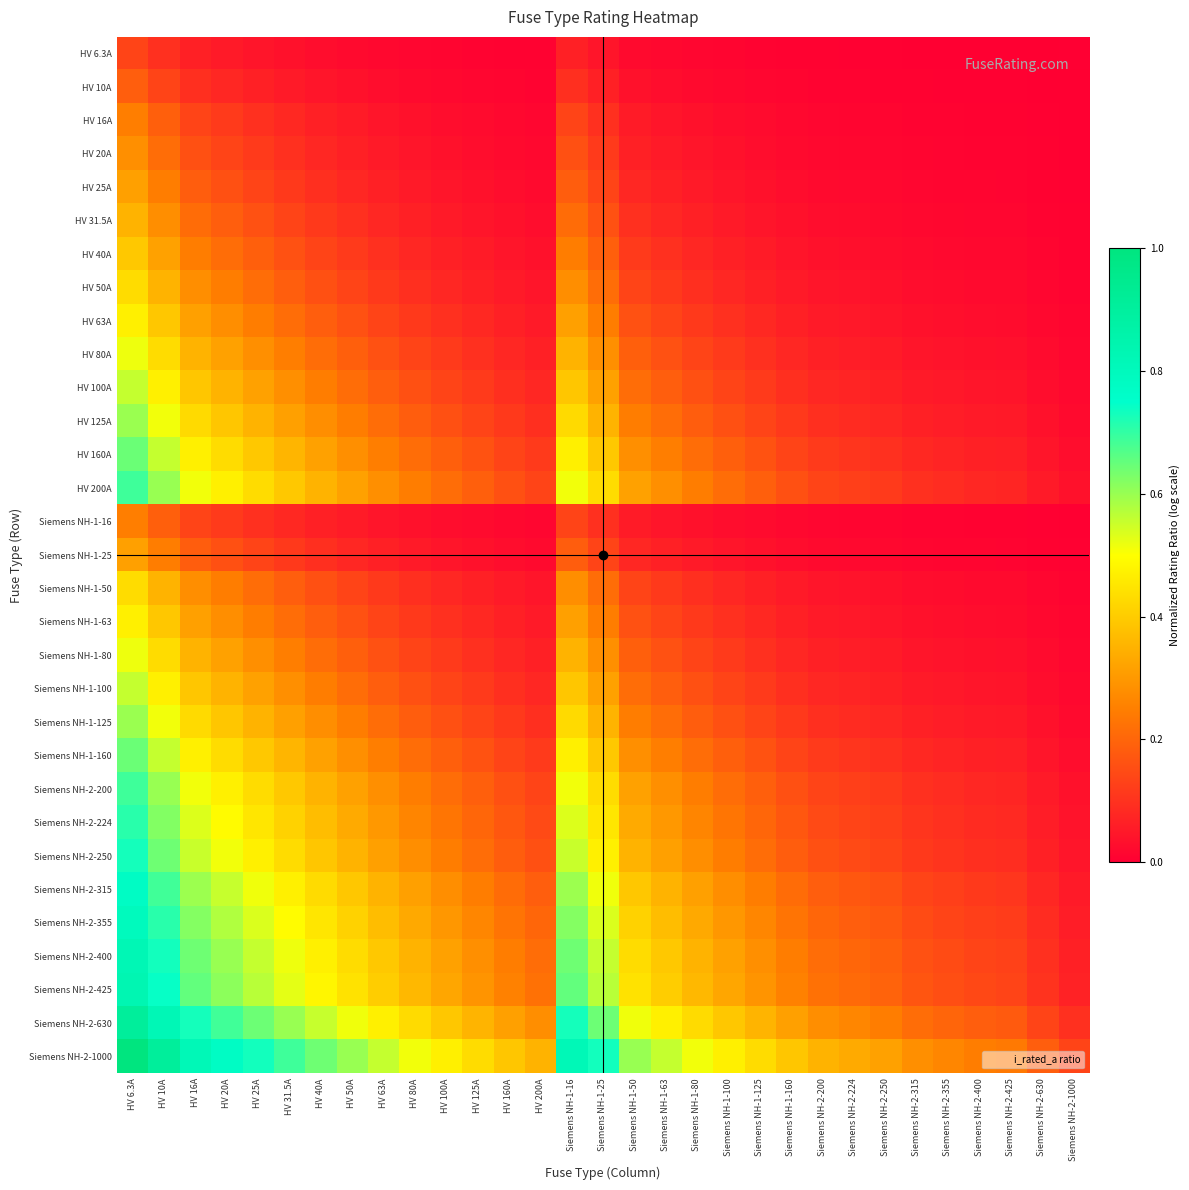

Reading right to left, extract all data points from this chart.

HV 6.3A: Siemens NH-2-1000=0.0	Siemens NH-2-630=0.0	Siemens NH-2-425=0.0	Siemens NH-2-400=0.0	Siemens NH-2-355=0.0	Siemens NH-2-315=0.0	Siemens NH-2-250=0.0	Siemens NH-2-224=0.0	Siemens NH-2-200=0.0	Siemens NH-1-160=0.0	Siemens NH-1-125=0.0	Siemens NH-1-100=0.0	Siemens NH-1-80=0.0	Siemens NH-1-63=0.0	Siemens NH-1-50=0.0	Siemens NH-1-25=0.0	Siemens NH-1-16=0.1	HV 200A=0.0	HV 160A=0.0	HV 125A=0.0	HV 100A=0.0	HV 80A=0.0	HV 63A=0.0	HV 50A=0.0	HV 40A=0.0	HV 31.5A=0.0	HV 25A=0.0	HV 20A=0.1	HV 16A=0.1	HV 10A=0.1	HV 6.3A=0.1
HV 10A: Siemens NH-2-1000=0.0	Siemens NH-2-630=0.0	Siemens NH-2-425=0.0	Siemens NH-2-400=0.0	Siemens NH-2-355=0.0	Siemens NH-2-315=0.0	Siemens NH-2-250=0.0	Siemens NH-2-224=0.0	Siemens NH-2-200=0.0	Siemens NH-1-160=0.0	Siemens NH-1-125=0.0	Siemens NH-1-100=0.0	Siemens NH-1-80=0.0	Siemens NH-1-63=0.0	Siemens NH-1-50=0.0	Siemens NH-1-25=0.1	Siemens NH-1-16=0.1	HV 200A=0.0	HV 160A=0.0	HV 125A=0.0	HV 100A=0.0	HV 80A=0.0	HV 63A=0.0	HV 50A=0.0	HV 40A=0.0	HV 31.5A=0.1	HV 25A=0.1	HV 20A=0.1	HV 16A=0.1	HV 10A=0.1	HV 6.3A=0.2
HV 16A: Siemens NH-2-1000=0.0	Siemens NH-2-630=0.0	Siemens NH-2-425=0.0	Siemens NH-2-400=0.0	Siemens NH-2-355=0.0	Siemens NH-2-315=0.0	Siemens NH-2-250=0.0	Siemens NH-2-224=0.0	Siemens NH-2-200=0.0	Siemens NH-1-160=0.0	Siemens NH-1-125=0.0	Siemens NH-1-100=0.0	Siemens NH-1-80=0.0	Siemens NH-1-63=0.0	Siemens NH-1-50=0.1	Siemens NH-1-25=0.1	Siemens NH-1-16=0.1	HV 200A=0.0	HV 160A=0.0	HV 125A=0.0	HV 100A=0.0	HV 80A=0.0	HV 63A=0.0	HV 50A=0.1	HV 40A=0.1	HV 31.5A=0.1	HV 25A=0.1	HV 20A=0.1	HV 16A=0.1	HV 10A=0.2	HV 6.3A=0.2
HV 20A: Siemens NH-2-1000=0.0	Siemens NH-2-630=0.0	Siemens NH-2-425=0.0	Siemens NH-2-400=0.0	Siemens NH-2-355=0.0	Siemens NH-2-315=0.0	Siemens NH-2-250=0.0	Siemens NH-2-224=0.0	Siemens NH-2-200=0.0	Siemens NH-1-160=0.0	Siemens NH-1-125=0.0	Siemens NH-1-100=0.0	Siemens NH-1-80=0.0	Siemens NH-1-63=0.1	Siemens NH-1-50=0.1	Siemens NH-1-25=0.1	Siemens NH-1-16=0.2	HV 200A=0.0	HV 160A=0.0	HV 125A=0.0	HV 100A=0.0	HV 80A=0.0	HV 63A=0.1	HV 50A=0.1	HV 40A=0.1	HV 31.5A=0.1	HV 25A=0.1	HV 20A=0.1	HV 16A=0.2	HV 10A=0.2	HV 6.3A=0.3
HV 25A: Siemens NH-2-1000=0.0	Siemens NH-2-630=0.0	Siemens NH-2-425=0.0	Siemens NH-2-400=0.0	Siemens NH-2-355=0.0	Siemens NH-2-315=0.0	Siemens NH-2-250=0.0	Siemens NH-2-224=0.0	Siemens NH-2-200=0.0	Siemens NH-1-160=0.0	Siemens NH-1-125=0.0	Siemens NH-1-100=0.0	Siemens NH-1-80=0.1	Siemens NH-1-63=0.1	Siemens NH-1-50=0.1	Siemens NH-1-25=0.1	Siemens NH-1-16=0.2	HV 200A=0.0	HV 160A=0.0	HV 125A=0.0	HV 100A=0.0	HV 80A=0.1	HV 63A=0.1	HV 50A=0.1	HV 40A=0.1	HV 31.5A=0.1	HV 25A=0.1	HV 20A=0.2	HV 16A=0.2	HV 10A=0.2	HV 6.3A=0.3
HV 31.5A: Siemens NH-2-1000=0.0	Siemens NH-2-630=0.0	Siemens NH-2-425=0.0	Siemens NH-2-400=0.0	Siemens NH-2-355=0.0	Siemens NH-2-315=0.0	Siemens NH-2-250=0.0	Siemens NH-2-224=0.0	Siemens NH-2-200=0.0	Siemens NH-1-160=0.0	Siemens NH-1-125=0.0	Siemens NH-1-100=0.1	Siemens NH-1-80=0.1	Siemens NH-1-63=0.1	Siemens NH-1-50=0.1	Siemens NH-1-25=0.2	Siemens NH-1-16=0.2	HV 200A=0.0	HV 160A=0.0	HV 125A=0.0	HV 100A=0.1	HV 80A=0.1	HV 63A=0.1	HV 50A=0.1	HV 40A=0.1	HV 31.5A=0.1	HV 25A=0.2	HV 20A=0.2	HV 16A=0.2	HV 10A=0.3	HV 6.3A=0.4
HV 40A: Siemens NH-2-1000=0.0	Siemens NH-2-630=0.0	Siemens NH-2-425=0.0	Siemens NH-2-400=0.0	Siemens NH-2-355=0.0	Siemens NH-2-315=0.0	Siemens NH-2-250=0.0	Siemens NH-2-224=0.0	Siemens NH-2-200=0.0	Siemens NH-1-160=0.0	Siemens NH-1-125=0.1	Siemens NH-1-100=0.1	Siemens NH-1-80=0.1	Siemens NH-1-63=0.1	Siemens NH-1-50=0.1	Siemens NH-1-25=0.2	Siemens NH-1-16=0.2	HV 200A=0.0	HV 160A=0.0	HV 125A=0.1	HV 100A=0.1	HV 80A=0.1	HV 63A=0.1	HV 50A=0.1	HV 40A=0.1	HV 31.5A=0.2	HV 25A=0.2	HV 20A=0.2	HV 16A=0.2	HV 10A=0.3	HV 6.3A=0.4
HV 50A: Siemens NH-2-1000=0.0	Siemens NH-2-630=0.0	Siemens NH-2-425=0.0	Siemens NH-2-400=0.0	Siemens NH-2-355=0.0	Siemens NH-2-315=0.0	Siemens NH-2-250=0.0	Siemens NH-2-224=0.0	Siemens NH-2-200=0.0	Siemens NH-1-160=0.1	Siemens NH-1-125=0.1	Siemens NH-1-100=0.1	Siemens NH-1-80=0.1	Siemens NH-1-63=0.1	Siemens NH-1-50=0.1	Siemens NH-1-25=0.2	Siemens NH-1-16=0.3	HV 200A=0.0	HV 160A=0.1	HV 125A=0.1	HV 100A=0.1	HV 80A=0.1	HV 63A=0.1	HV 50A=0.1	HV 40A=0.2	HV 31.5A=0.2	HV 25A=0.2	HV 20A=0.2	HV 16A=0.3	HV 10A=0.4	HV 6.3A=0.4
HV 63A: Siemens NH-2-1000=0.0	Siemens NH-2-630=0.0	Siemens NH-2-425=0.0	Siemens NH-2-400=0.0	Siemens NH-2-355=0.0	Siemens NH-2-315=0.0	Siemens NH-2-250=0.0	Siemens NH-2-224=0.0	Siemens NH-2-200=0.1	Siemens NH-1-160=0.1	Siemens NH-1-125=0.1	Siemens NH-1-100=0.1	Siemens NH-1-80=0.1	Siemens NH-1-63=0.1	Siemens NH-1-50=0.2	Siemens NH-1-25=0.2	Siemens NH-1-16=0.3	HV 200A=0.1	HV 160A=0.1	HV 125A=0.1	HV 100A=0.1	HV 80A=0.1	HV 63A=0.1	HV 50A=0.2	HV 40A=0.2	HV 31.5A=0.2	HV 25A=0.2	HV 20A=0.3	HV 16A=0.3	HV 10A=0.4	HV 6.3A=0.5
HV 80A: Siemens NH-2-1000=0.0	Siemens NH-2-630=0.0	Siemens NH-2-425=0.0	Siemens NH-2-400=0.0	Siemens NH-2-355=0.0	Siemens NH-2-315=0.0	Siemens NH-2-250=0.1	Siemens NH-2-224=0.1	Siemens NH-2-200=0.1	Siemens NH-1-160=0.1	Siemens NH-1-125=0.1	Siemens NH-1-100=0.1	Siemens NH-1-80=0.1	Siemens NH-1-63=0.2	Siemens NH-1-50=0.2	Siemens NH-1-25=0.3	Siemens NH-1-16=0.4	HV 200A=0.1	HV 160A=0.1	HV 125A=0.1	HV 100A=0.1	HV 80A=0.1	HV 63A=0.2	HV 50A=0.2	HV 40A=0.2	HV 31.5A=0.2	HV 25A=0.3	HV 20A=0.3	HV 16A=0.4	HV 10A=0.4	HV 6.3A=0.5
HV 100A: Siemens NH-2-1000=0.0	Siemens NH-2-630=0.0	Siemens NH-2-425=0.0	Siemens NH-2-400=0.0	Siemens NH-2-355=0.0	Siemens NH-2-315=0.1	Siemens NH-2-250=0.1	Siemens NH-2-224=0.1	Siemens NH-2-200=0.1	Siemens NH-1-160=0.1	Siemens NH-1-125=0.1	Siemens NH-1-100=0.1	Siemens NH-1-80=0.2	Siemens NH-1-63=0.2	Siemens NH-1-50=0.2	Siemens NH-1-25=0.3	Siemens NH-1-16=0.4	HV 200A=0.1	HV 160A=0.1	HV 125A=0.1	HV 100A=0.1	HV 80A=0.2	HV 63A=0.2	HV 50A=0.2	HV 40A=0.2	HV 31.5A=0.3	HV 25A=0.3	HV 20A=0.4	HV 16A=0.4	HV 10A=0.5	HV 6.3A=0.6
HV 125A: Siemens NH-2-1000=0.0	Siemens NH-2-630=0.0	Siemens NH-2-425=0.1	Siemens NH-2-400=0.1	Siemens NH-2-355=0.1	Siemens NH-2-315=0.1	Siemens NH-2-250=0.1	Siemens NH-2-224=0.1	Siemens NH-2-200=0.1	Siemens NH-1-160=0.1	Siemens NH-1-125=0.1	Siemens NH-1-100=0.2	Siemens NH-1-80=0.2	Siemens NH-1-63=0.2	Siemens NH-1-50=0.2	Siemens NH-1-25=0.4	Siemens NH-1-16=0.4	HV 200A=0.1	HV 160A=0.1	HV 125A=0.1	HV 100A=0.2	HV 80A=0.2	HV 63A=0.2	HV 50A=0.2	HV 40A=0.3	HV 31.5A=0.3	HV 25A=0.4	HV 20A=0.4	HV 16A=0.4	HV 10A=0.5	HV 6.3A=0.6
HV 160A: Siemens NH-2-1000=0.0	Siemens NH-2-630=0.0	Siemens NH-2-425=0.1	Siemens NH-2-400=0.1	Siemens NH-2-355=0.1	Siemens NH-2-315=0.1	Siemens NH-2-250=0.1	Siemens NH-2-224=0.1	Siemens NH-2-200=0.1	Siemens NH-1-160=0.1	Siemens NH-1-125=0.2	Siemens NH-1-100=0.2	Siemens NH-1-80=0.2	Siemens NH-1-63=0.2	Siemens NH-1-50=0.3	Siemens NH-1-25=0.4	Siemens NH-1-16=0.5	HV 200A=0.1	HV 160A=0.1	HV 125A=0.2	HV 100A=0.2	HV 80A=0.2	HV 63A=0.2	HV 50A=0.3	HV 40A=0.3	HV 31.5A=0.4	HV 25A=0.4	HV 20A=0.4	HV 16A=0.5	HV 10A=0.6	HV 6.3A=0.6
HV 200A: Siemens NH-2-1000=0.0	Siemens NH-2-630=0.1	Siemens NH-2-425=0.1	Siemens NH-2-400=0.1	Siemens NH-2-355=0.1	Siemens NH-2-315=0.1	Siemens NH-2-250=0.1	Siemens NH-2-224=0.1	Siemens NH-2-200=0.1	Siemens NH-1-160=0.2	Siemens NH-1-125=0.2	Siemens NH-1-100=0.2	Siemens NH-1-80=0.2	Siemens NH-1-63=0.3	Siemens NH-1-50=0.3	Siemens NH-1-25=0.4	Siemens NH-1-16=0.5	HV 200A=0.1	HV 160A=0.2	HV 125A=0.2	HV 100A=0.2	HV 80A=0.2	HV 63A=0.3	HV 50A=0.3	HV 40A=0.4	HV 31.5A=0.4	HV 25A=0.4	HV 20A=0.5	HV 16A=0.5	HV 10A=0.6	HV 6.3A=0.7
Siemens NH-1-16: Siemens NH-2-1000=0.0	Siemens NH-2-630=0.0	Siemens NH-2-425=0.0	Siemens NH-2-400=0.0	Siemens NH-2-355=0.0	Siemens NH-2-315=0.0	Siemens NH-2-250=0.0	Siemens NH-2-224=0.0	Siemens NH-2-200=0.0	Siemens NH-1-160=0.0	Siemens NH-1-125=0.0	Siemens NH-1-100=0.0	Siemens NH-1-80=0.0	Siemens NH-1-63=0.0	Siemens NH-1-50=0.1	Siemens NH-1-25=0.1	Siemens NH-1-16=0.1	HV 200A=0.0	HV 160A=0.0	HV 125A=0.0	HV 100A=0.0	HV 80A=0.0	HV 63A=0.0	HV 50A=0.1	HV 40A=0.1	HV 31.5A=0.1	HV 25A=0.1	HV 20A=0.1	HV 16A=0.1	HV 10A=0.2	HV 6.3A=0.2
Siemens NH-1-25: Siemens NH-2-1000=0.0	Siemens NH-2-630=0.0	Siemens NH-2-425=0.0	Siemens NH-2-400=0.0	Siemens NH-2-355=0.0	Siemens NH-2-315=0.0	Siemens NH-2-250=0.0	Siemens NH-2-224=0.0	Siemens NH-2-200=0.0	Siemens NH-1-160=0.0	Siemens NH-1-125=0.0	Siemens NH-1-100=0.0	Siemens NH-1-80=0.1	Siemens NH-1-63=0.1	Siemens NH-1-50=0.1	Siemens NH-1-25=0.1	Siemens NH-1-16=0.2	HV 200A=0.0	HV 160A=0.0	HV 125A=0.0	HV 100A=0.0	HV 80A=0.1	HV 63A=0.1	HV 50A=0.1	HV 40A=0.1	HV 31.5A=0.1	HV 25A=0.1	HV 20A=0.2	HV 16A=0.2	HV 10A=0.2	HV 6.3A=0.3
Siemens NH-1-50: Siemens NH-2-1000=0.0	Siemens NH-2-630=0.0	Siemens NH-2-425=0.0	Siemens NH-2-400=0.0	Siemens NH-2-355=0.0	Siemens NH-2-315=0.0	Siemens NH-2-250=0.0	Siemens NH-2-224=0.0	Siemens NH-2-200=0.0	Siemens NH-1-160=0.1	Siemens NH-1-125=0.1	Siemens NH-1-100=0.1	Siemens NH-1-80=0.1	Siemens NH-1-63=0.1	Siemens NH-1-50=0.1	Siemens NH-1-25=0.2	Siemens NH-1-16=0.3	HV 200A=0.0	HV 160A=0.1	HV 125A=0.1	HV 100A=0.1	HV 80A=0.1	HV 63A=0.1	HV 50A=0.1	HV 40A=0.2	HV 31.5A=0.2	HV 25A=0.2	HV 20A=0.2	HV 16A=0.3	HV 10A=0.4	HV 6.3A=0.4
Siemens NH-1-63: Siemens NH-2-1000=0.0	Siemens NH-2-630=0.0	Siemens NH-2-425=0.0	Siemens NH-2-400=0.0	Siemens NH-2-355=0.0	Siemens NH-2-315=0.0	Siemens NH-2-250=0.0	Siemens NH-2-224=0.0	Siemens NH-2-200=0.1	Siemens NH-1-160=0.1	Siemens NH-1-125=0.1	Siemens NH-1-100=0.1	Siemens NH-1-80=0.1	Siemens NH-1-63=0.1	Siemens NH-1-50=0.2	Siemens NH-1-25=0.2	Siemens NH-1-16=0.3	HV 200A=0.1	HV 160A=0.1	HV 125A=0.1	HV 100A=0.1	HV 80A=0.1	HV 63A=0.1	HV 50A=0.2	HV 40A=0.2	HV 31.5A=0.2	HV 25A=0.2	HV 20A=0.3	HV 16A=0.3	HV 10A=0.4	HV 6.3A=0.5
Siemens NH-1-80: Siemens NH-2-1000=0.0	Siemens NH-2-630=0.0	Siemens NH-2-425=0.0	Siemens NH-2-400=0.0	Siemens NH-2-355=0.0	Siemens NH-2-315=0.0	Siemens NH-2-250=0.1	Siemens NH-2-224=0.1	Siemens NH-2-200=0.1	Siemens NH-1-160=0.1	Siemens NH-1-125=0.1	Siemens NH-1-100=0.1	Siemens NH-1-80=0.1	Siemens NH-1-63=0.2	Siemens NH-1-50=0.2	Siemens NH-1-25=0.3	Siemens NH-1-16=0.4	HV 200A=0.1	HV 160A=0.1	HV 125A=0.1	HV 100A=0.1	HV 80A=0.1	HV 63A=0.2	HV 50A=0.2	HV 40A=0.2	HV 31.5A=0.2	HV 25A=0.3	HV 20A=0.3	HV 16A=0.4	HV 10A=0.4	HV 6.3A=0.5
Siemens NH-1-100: Siemens NH-2-1000=0.0	Siemens NH-2-630=0.0	Siemens NH-2-425=0.0	Siemens NH-2-400=0.0	Siemens NH-2-355=0.0	Siemens NH-2-315=0.1	Siemens NH-2-250=0.1	Siemens NH-2-224=0.1	Siemens NH-2-200=0.1	Siemens NH-1-160=0.1	Siemens NH-1-125=0.1	Siemens NH-1-100=0.1	Siemens NH-1-80=0.2	Siemens NH-1-63=0.2	Siemens NH-1-50=0.2	Siemens NH-1-25=0.3	Siemens NH-1-16=0.4	HV 200A=0.1	HV 160A=0.1	HV 125A=0.1	HV 100A=0.1	HV 80A=0.2	HV 63A=0.2	HV 50A=0.2	HV 40A=0.2	HV 31.5A=0.3	HV 25A=0.3	HV 20A=0.4	HV 16A=0.4	HV 10A=0.5	HV 6.3A=0.6
Siemens NH-1-125: Siemens NH-2-1000=0.0	Siemens NH-2-630=0.0	Siemens NH-2-425=0.1	Siemens NH-2-400=0.1	Siemens NH-2-355=0.1	Siemens NH-2-315=0.1	Siemens NH-2-250=0.1	Siemens NH-2-224=0.1	Siemens NH-2-200=0.1	Siemens NH-1-160=0.1	Siemens NH-1-125=0.1	Siemens NH-1-100=0.2	Siemens NH-1-80=0.2	Siemens NH-1-63=0.2	Siemens NH-1-50=0.2	Siemens NH-1-25=0.4	Siemens NH-1-16=0.4	HV 200A=0.1	HV 160A=0.1	HV 125A=0.1	HV 100A=0.2	HV 80A=0.2	HV 63A=0.2	HV 50A=0.2	HV 40A=0.3	HV 31.5A=0.3	HV 25A=0.4	HV 20A=0.4	HV 16A=0.4	HV 10A=0.5	HV 6.3A=0.6
Siemens NH-1-160: Siemens NH-2-1000=0.0	Siemens NH-2-630=0.0	Siemens NH-2-425=0.1	Siemens NH-2-400=0.1	Siemens NH-2-355=0.1	Siemens NH-2-315=0.1	Siemens NH-2-250=0.1	Siemens NH-2-224=0.1	Siemens NH-2-200=0.1	Siemens NH-1-160=0.1	Siemens NH-1-125=0.2	Siemens NH-1-100=0.2	Siemens NH-1-80=0.2	Siemens NH-1-63=0.2	Siemens NH-1-50=0.3	Siemens NH-1-25=0.4	Siemens NH-1-16=0.5	HV 200A=0.1	HV 160A=0.1	HV 125A=0.2	HV 100A=0.2	HV 80A=0.2	HV 63A=0.2	HV 50A=0.3	HV 40A=0.3	HV 31.5A=0.4	HV 25A=0.4	HV 20A=0.4	HV 16A=0.5	HV 10A=0.6	HV 6.3A=0.6
Siemens NH-2-200: Siemens NH-2-1000=0.0	Siemens NH-2-630=0.1	Siemens NH-2-425=0.1	Siemens NH-2-400=0.1	Siemens NH-2-355=0.1	Siemens NH-2-315=0.1	Siemens NH-2-250=0.1	Siemens NH-2-224=0.1	Siemens NH-2-200=0.1	Siemens NH-1-160=0.2	Siemens NH-1-125=0.2	Siemens NH-1-100=0.2	Siemens NH-1-80=0.2	Siemens NH-1-63=0.3	Siemens NH-1-50=0.3	Siemens NH-1-25=0.4	Siemens NH-1-16=0.5	HV 200A=0.1	HV 160A=0.2	HV 125A=0.2	HV 100A=0.2	HV 80A=0.2	HV 63A=0.3	HV 50A=0.3	HV 40A=0.4	HV 31.5A=0.4	HV 25A=0.4	HV 20A=0.5	HV 16A=0.5	HV 10A=0.6	HV 6.3A=0.7
Siemens NH-2-224: Siemens NH-2-1000=0.0	Siemens NH-2-630=0.1	Siemens NH-2-425=0.1	Siemens NH-2-400=0.1	Siemens NH-2-355=0.1	Siemens NH-2-315=0.1	Siemens NH-2-250=0.1	Siemens NH-2-224=0.1	Siemens NH-2-200=0.1	Siemens NH-1-160=0.2	Siemens NH-1-125=0.2	Siemens NH-1-100=0.2	Siemens NH-1-80=0.3	Siemens NH-1-63=0.3	Siemens NH-1-50=0.3	Siemens NH-1-25=0.5	Siemens NH-1-16=0.5	HV 200A=0.1	HV 160A=0.2	HV 125A=0.2	HV 100A=0.2	HV 80A=0.3	HV 63A=0.3	HV 50A=0.3	HV 40A=0.4	HV 31.5A=0.4	HV 25A=0.5	HV 20A=0.5	HV 16A=0.5	HV 10A=0.6	HV 6.3A=0.7
Siemens NH-2-250: Siemens NH-2-1000=0.0	Siemens NH-2-630=0.1	Siemens NH-2-425=0.1	Siemens NH-2-400=0.1	Siemens NH-2-355=0.1	Siemens NH-2-315=0.1	Siemens NH-2-250=0.1	Siemens NH-2-224=0.1	Siemens NH-2-200=0.2	Siemens NH-1-160=0.2	Siemens NH-1-125=0.2	Siemens NH-1-100=0.2	Siemens NH-1-80=0.3	Siemens NH-1-63=0.3	Siemens NH-1-50=0.4	Siemens NH-1-25=0.5	Siemens NH-1-16=0.6	HV 200A=0.2	HV 160A=0.2	HV 125A=0.2	HV 100A=0.2	HV 80A=0.3	HV 63A=0.3	HV 50A=0.4	HV 40A=0.4	HV 31.5A=0.4	HV 25A=0.5	HV 20A=0.5	HV 16A=0.6	HV 10A=0.6	HV 6.3A=0.7
Siemens NH-2-315: Siemens NH-2-1000=0.1	Siemens NH-2-630=0.1	Siemens NH-2-425=0.1	Siemens NH-2-400=0.1	Siemens NH-2-355=0.1	Siemens NH-2-315=0.1	Siemens NH-2-250=0.2	Siemens NH-2-224=0.2	Siemens NH-2-200=0.2	Siemens NH-1-160=0.2	Siemens NH-1-125=0.2	Siemens NH-1-100=0.3	Siemens NH-1-80=0.3	Siemens NH-1-63=0.4	Siemens NH-1-50=0.4	Siemens NH-1-25=0.5	Siemens NH-1-16=0.6	HV 200A=0.2	HV 160A=0.2	HV 125A=0.2	HV 100A=0.3	HV 80A=0.3	HV 63A=0.4	HV 50A=0.4	HV 40A=0.4	HV 31.5A=0.5	HV 25A=0.5	HV 20A=0.6	HV 16A=0.6	HV 10A=0.7	HV 6.3A=0.8
Siemens NH-2-355: Siemens NH-2-1000=0.1	Siemens NH-2-630=0.1	Siemens NH-2-425=0.1	Siemens NH-2-400=0.1	Siemens NH-2-355=0.1	Siemens NH-2-315=0.1	Siemens NH-2-250=0.2	Siemens NH-2-224=0.2	Siemens NH-2-200=0.2	Siemens NH-1-160=0.2	Siemens NH-1-125=0.3	Siemens NH-1-100=0.3	Siemens NH-1-80=0.3	Siemens NH-1-63=0.4	Siemens NH-1-50=0.4	Siemens NH-1-25=0.5	Siemens NH-1-16=0.6	HV 200A=0.2	HV 160A=0.2	HV 125A=0.3	HV 100A=0.3	HV 80A=0.3	HV 63A=0.4	HV 50A=0.4	HV 40A=0.5	HV 31.5A=0.5	HV 25A=0.5	HV 20A=0.6	HV 16A=0.6	HV 10A=0.7	HV 6.3A=0.8
Siemens NH-2-400: Siemens NH-2-1000=0.1	Siemens NH-2-630=0.1	Siemens NH-2-425=0.1	Siemens NH-2-400=0.1	Siemens NH-2-355=0.1	Siemens NH-2-315=0.2	Siemens NH-2-250=0.2	Siemens NH-2-224=0.2	Siemens NH-2-200=0.2	Siemens NH-1-160=0.2	Siemens NH-1-125=0.3	Siemens NH-1-100=0.3	Siemens NH-1-80=0.4	Siemens NH-1-63=0.4	Siemens NH-1-50=0.4	Siemens NH-1-25=0.6	Siemens NH-1-16=0.6	HV 200A=0.2	HV 160A=0.2	HV 125A=0.3	HV 100A=0.3	HV 80A=0.4	HV 63A=0.4	HV 50A=0.4	HV 40A=0.5	HV 31.5A=0.5	HV 25A=0.6	HV 20A=0.6	HV 16A=0.6	HV 10A=0.7	HV 6.3A=0.8
Siemens NH-2-425: Siemens NH-2-1000=0.1	Siemens NH-2-630=0.1	Siemens NH-2-425=0.1	Siemens NH-2-400=0.1	Siemens NH-2-355=0.2	Siemens NH-2-315=0.2	Siemens NH-2-250=0.2	Siemens NH-2-224=0.2	Siemens NH-2-200=0.2	Siemens NH-1-160=0.3	Siemens NH-1-125=0.3	Siemens NH-1-100=0.3	Siemens NH-1-80=0.4	Siemens NH-1-63=0.4	Siemens NH-1-50=0.4	Siemens NH-1-25=0.6	Siemens NH-1-16=0.7	HV 200A=0.2	HV 160A=0.3	HV 125A=0.3	HV 100A=0.3	HV 80A=0.4	HV 63A=0.4	HV 50A=0.4	HV 40A=0.5	HV 31.5A=0.5	HV 25A=0.6	HV 20A=0.6	HV 16A=0.7	HV 10A=0.7	HV 6.3A=0.8
Siemens NH-2-630: Siemens NH-2-1000=0.1	Siemens NH-2-630=0.1	Siemens NH-2-425=0.2	Siemens NH-2-400=0.2	Siemens NH-2-355=0.2	Siemens NH-2-315=0.2	Siemens NH-2-250=0.2	Siemens NH-2-224=0.3	Siemens NH-2-200=0.3	Siemens NH-1-160=0.3	Siemens NH-1-125=0.4	Siemens NH-1-100=0.4	Siemens NH-1-80=0.4	Siemens NH-1-63=0.5	Siemens NH-1-50=0.5	Siemens NH-1-25=0.6	Siemens NH-1-16=0.7	HV 200A=0.3	HV 160A=0.3	HV 125A=0.4	HV 100A=0.4	HV 80A=0.4	HV 63A=0.5	HV 50A=0.5	HV 40A=0.6	HV 31.5A=0.6	HV 25A=0.6	HV 20A=0.7	HV 16A=0.7	HV 10A=0.8	HV 6.3A=0.9
Siemens NH-2-1000: Siemens NH-2-1000=0.1	Siemens NH-2-630=0.2	Siemens NH-2-425=0.2	Siemens NH-2-400=0.2	Siemens NH-2-355=0.3	Siemens NH-2-315=0.3	Siemens NH-2-250=0.3	Siemens NH-2-224=0.3	Siemens NH-2-200=0.4	Siemens NH-1-160=0.4	Siemens NH-1-125=0.4	Siemens NH-1-100=0.5	Siemens NH-1-80=0.5	Siemens NH-1-63=0.6	Siemens NH-1-50=0.6	Siemens NH-1-25=0.7	Siemens NH-1-16=0.8	HV 200A=0.4	HV 160A=0.4	HV 125A=0.4	HV 100A=0.5	HV 80A=0.5	HV 63A=0.6	HV 50A=0.6	HV 40A=0.6	HV 31.5A=0.7	HV 25A=0.7	HV 20A=0.8	HV 16A=0.8	HV 10A=0.9	HV 6.3A=1.0